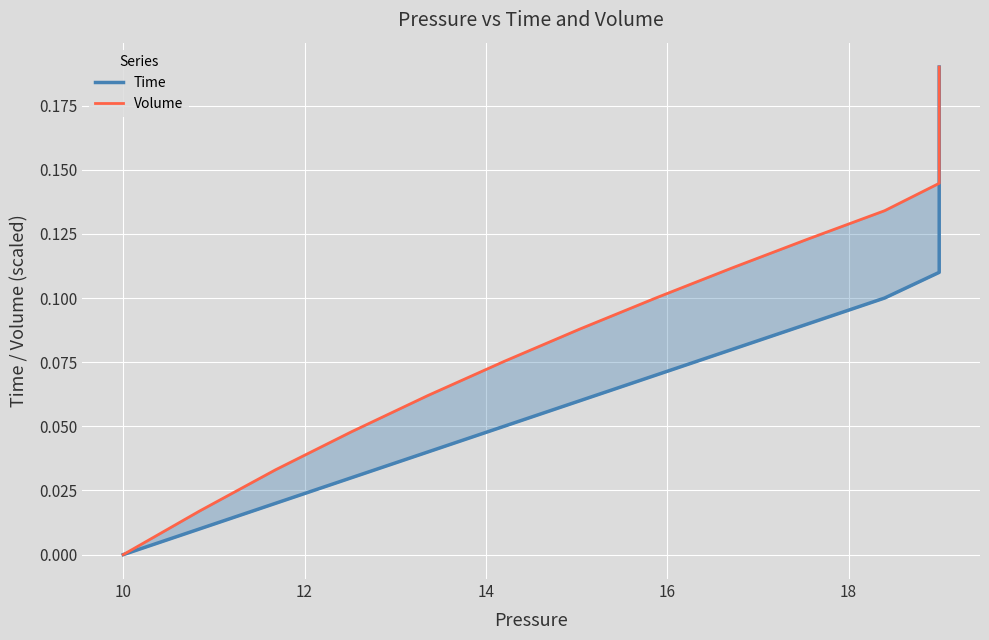

Is it true that Volume equals 0.3 at 19?

False